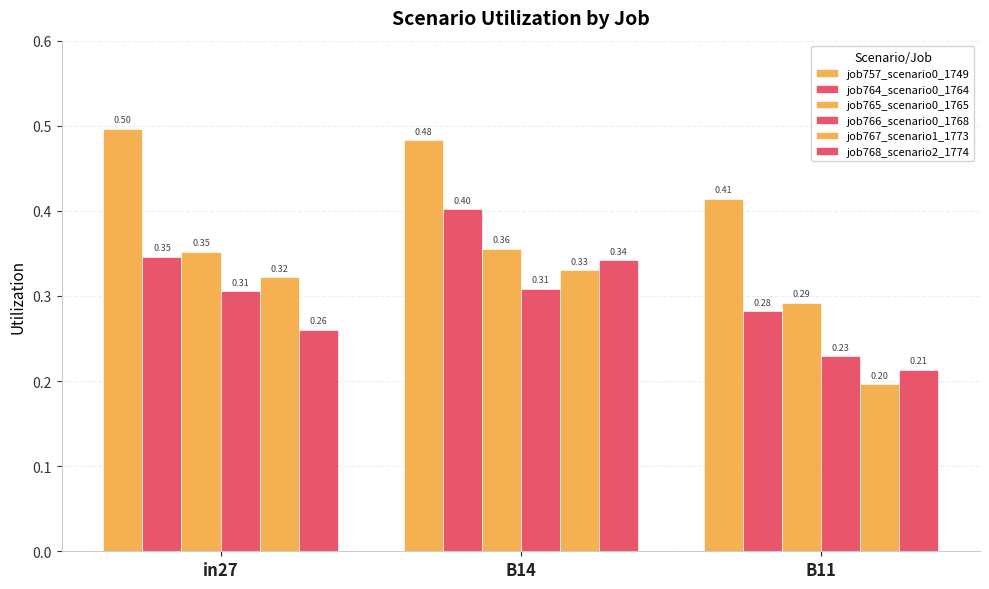

What is the sum of the job768_scenario2_1774 values at B11 and in27?

0.5